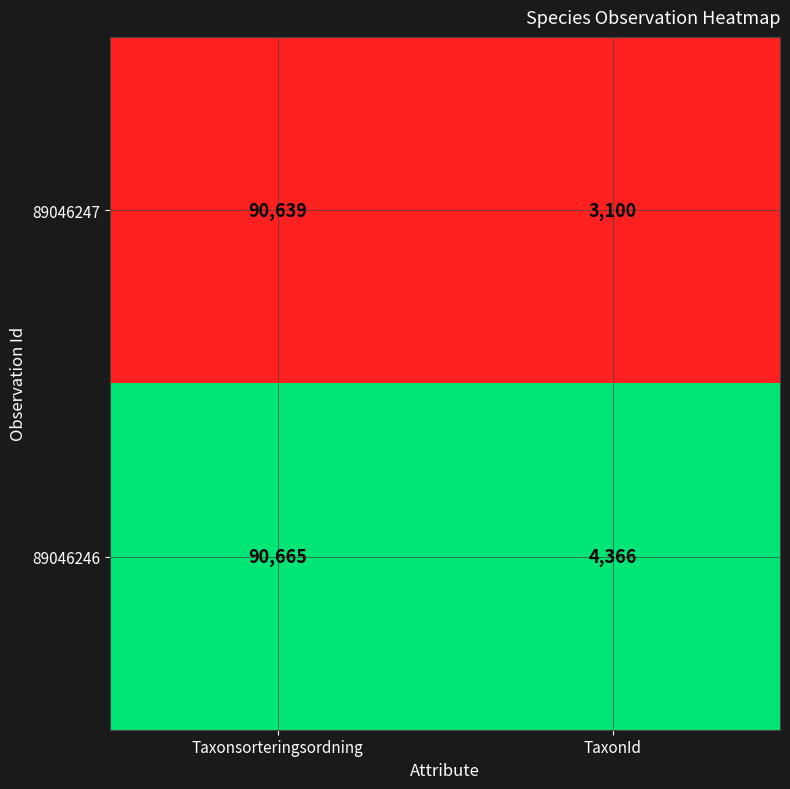

List the series in order of their peak value, highest first.

89046246, 89046247